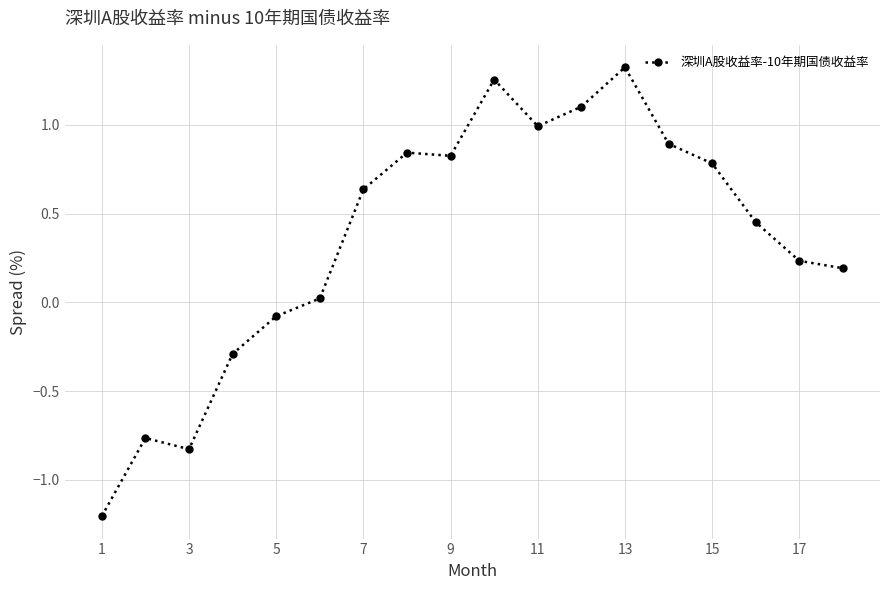

What is the average value?

0.4